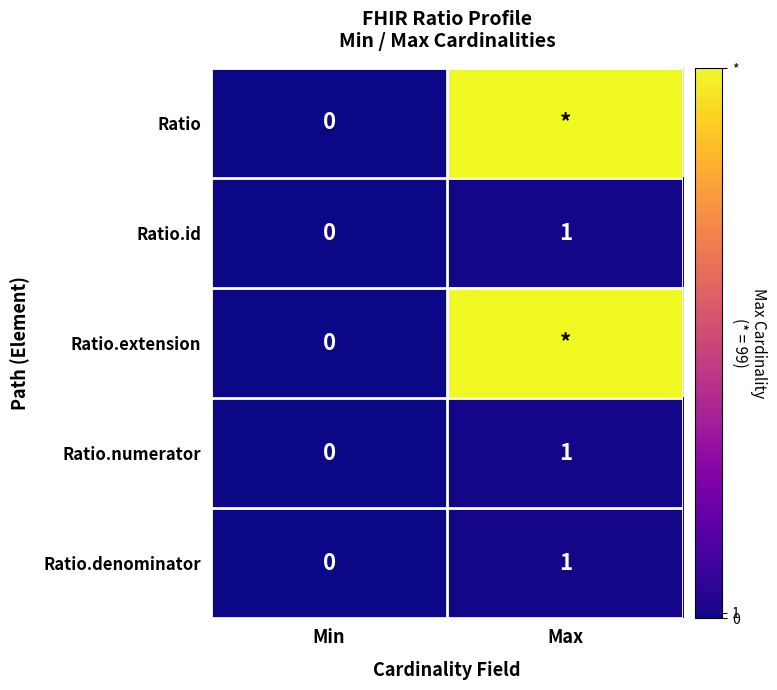

How many distinct data groups are displayed?

5